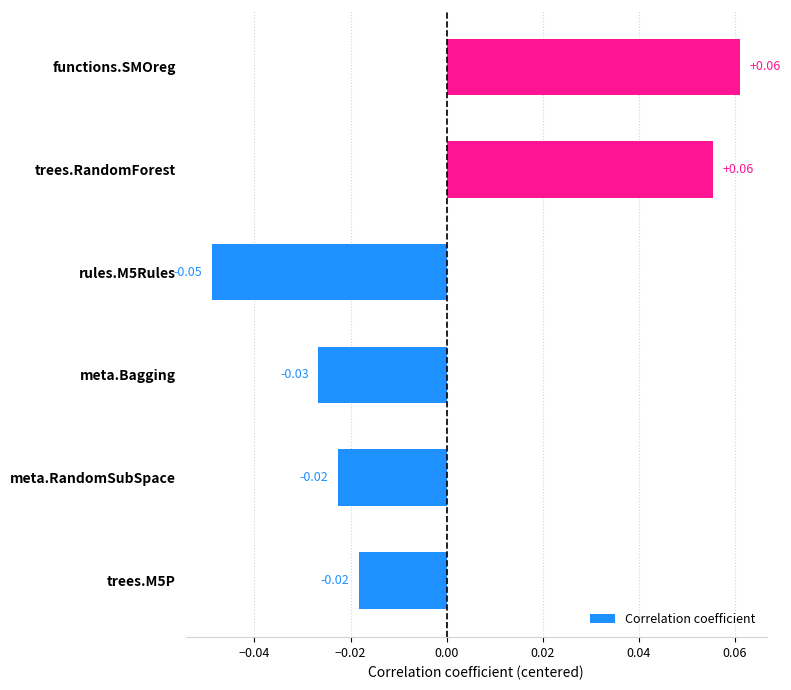

Between meta.RandomSubSpace and trees.RandomForest, which is larger?

trees.RandomForest